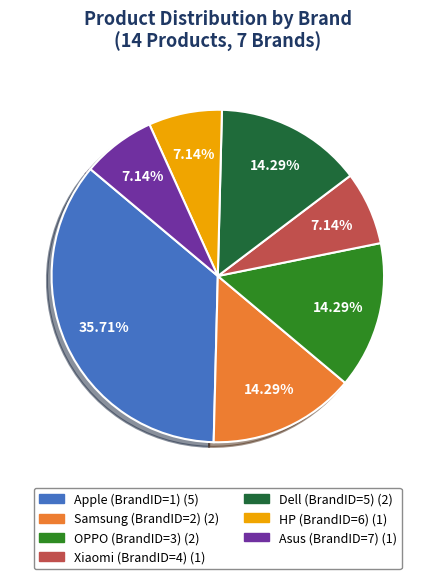

True or false: Apple (BrandID=1) accounts for 36% of the total.

True